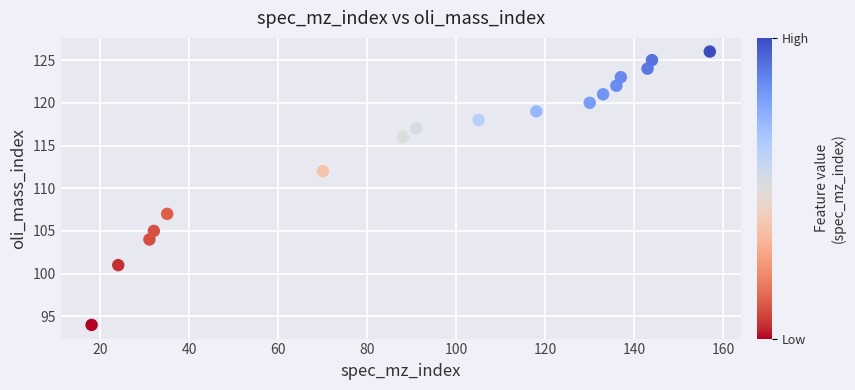

What Y value in the scatter plot is closest to 110?

112